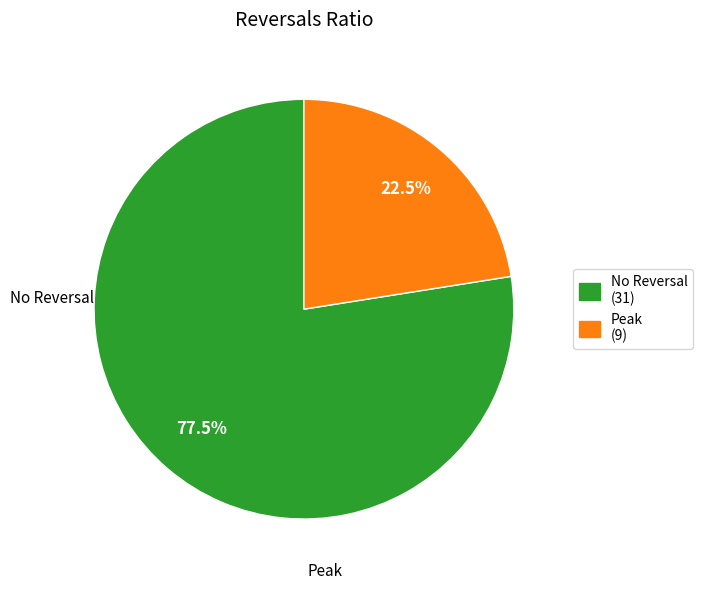

Does No Reversal (31) account for over 50% of the chart?

Yes